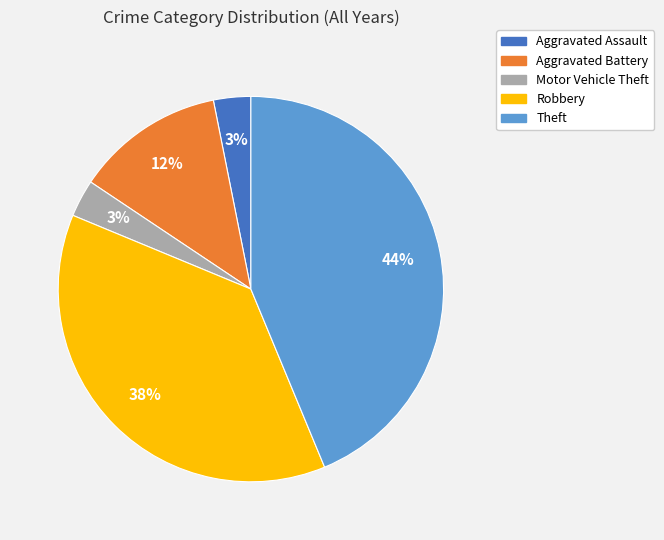

Do Aggravated Assault and Theft together represent more than half of the pie?

No